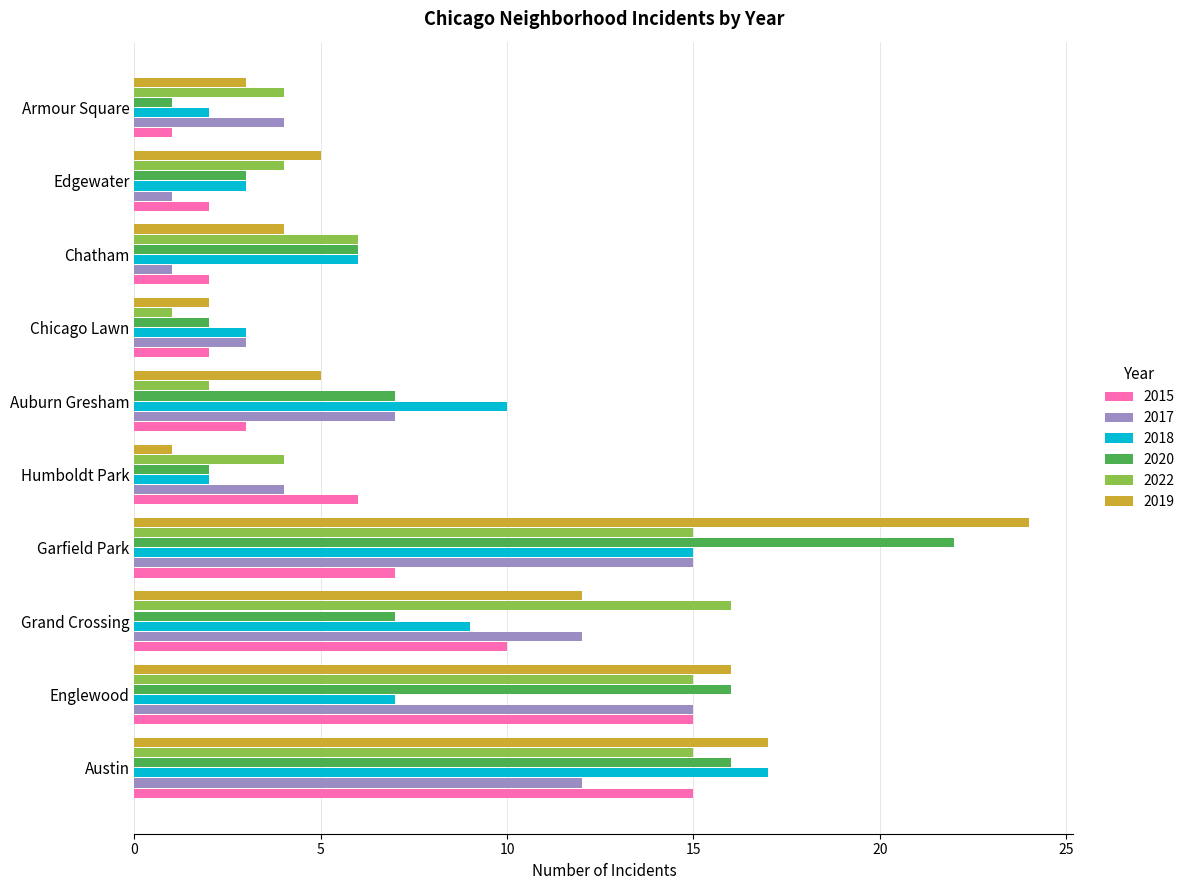

How many values in the 2022 series are below 6?

5